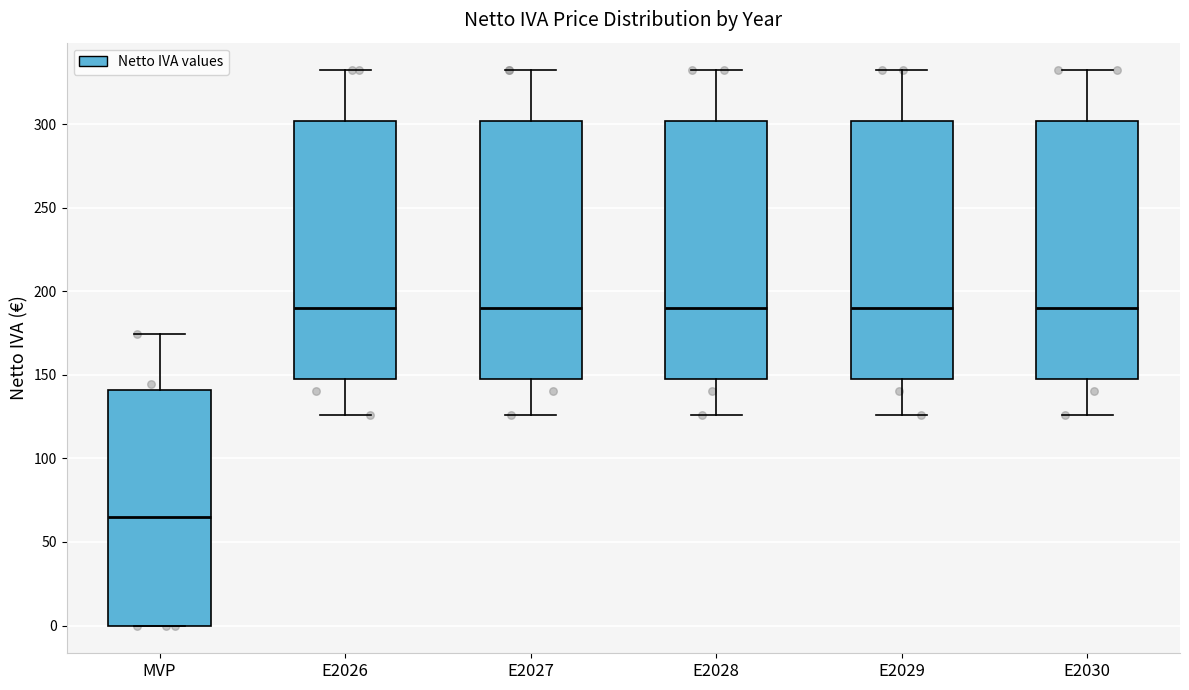

Reading left to right, read every box against the y-axis: the position of its median line, the range the box covers, and the ends of its whiskers. The values are not printed on the chart, so give them approximately, as read against the axis.

MVP: median 65, box 0 to 140, whiskers 0 to 175
E2026: median 190, box 150 to 300, whiskers 125 to 330
E2027: median 190, box 150 to 300, whiskers 125 to 330
E2028: median 190, box 150 to 300, whiskers 125 to 330
E2029: median 190, box 150 to 300, whiskers 125 to 330
E2030: median 190, box 150 to 300, whiskers 125 to 330